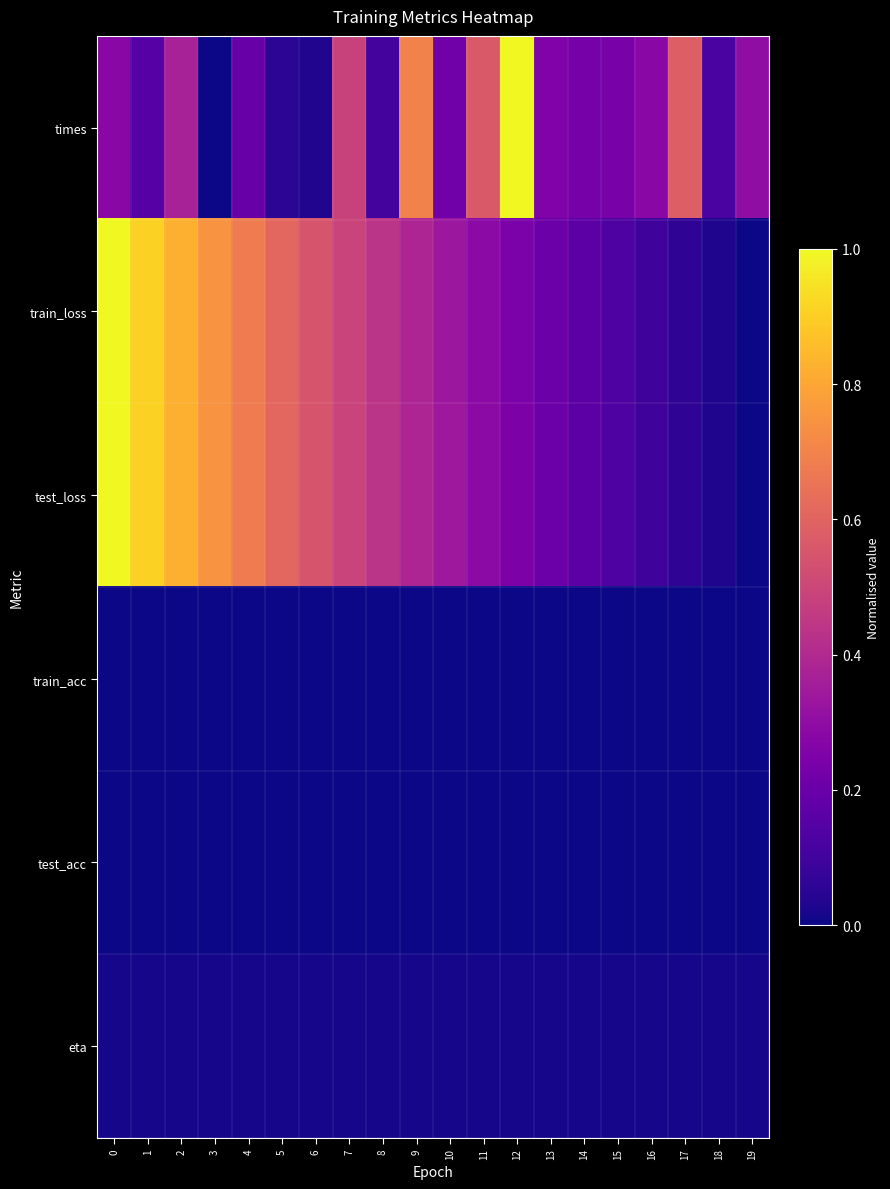

What is the spread (max minus min) of values at 16?

0.3